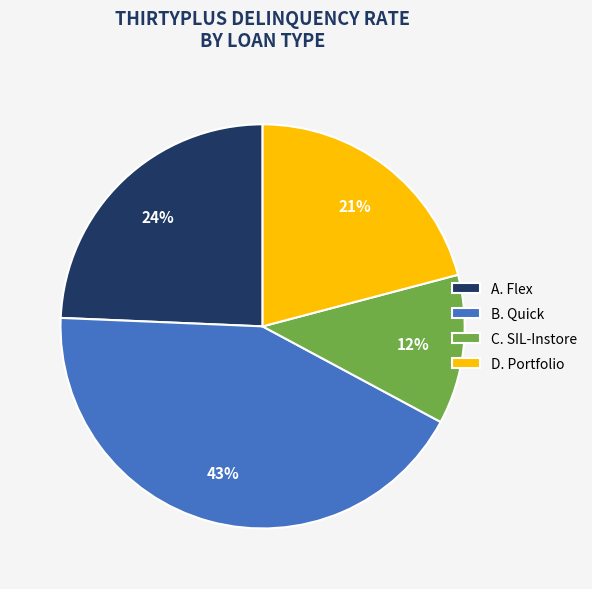

To the nearest percent, what is the difference between the B. Quick and C. SIL-Instore slice percentages?

31%